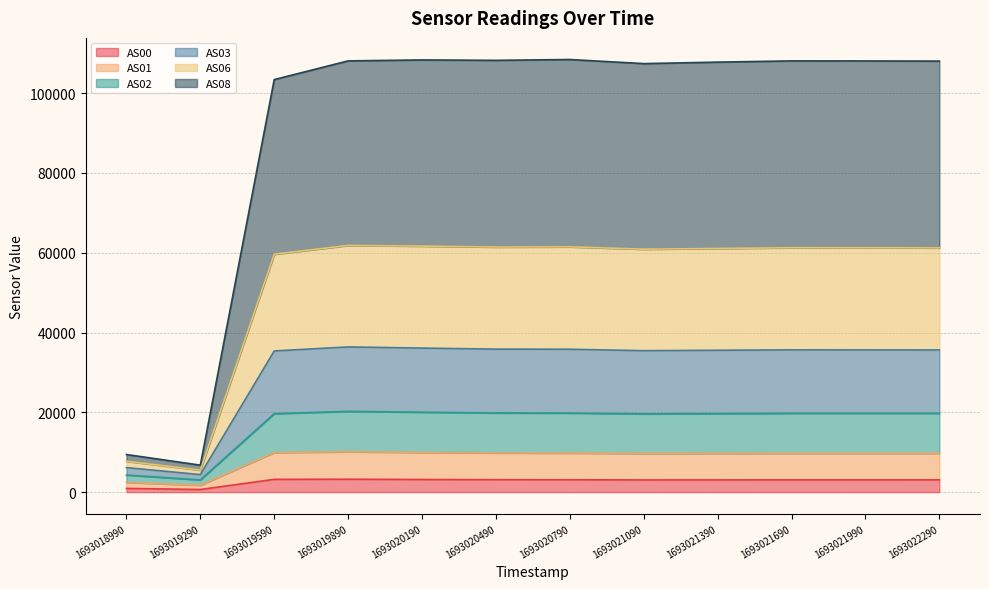

How many categories are shown in the chart?

12